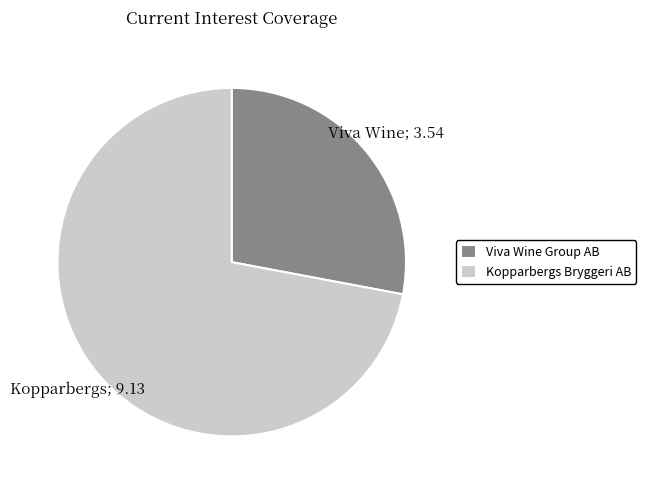

How many segments does this pie chart have?

2